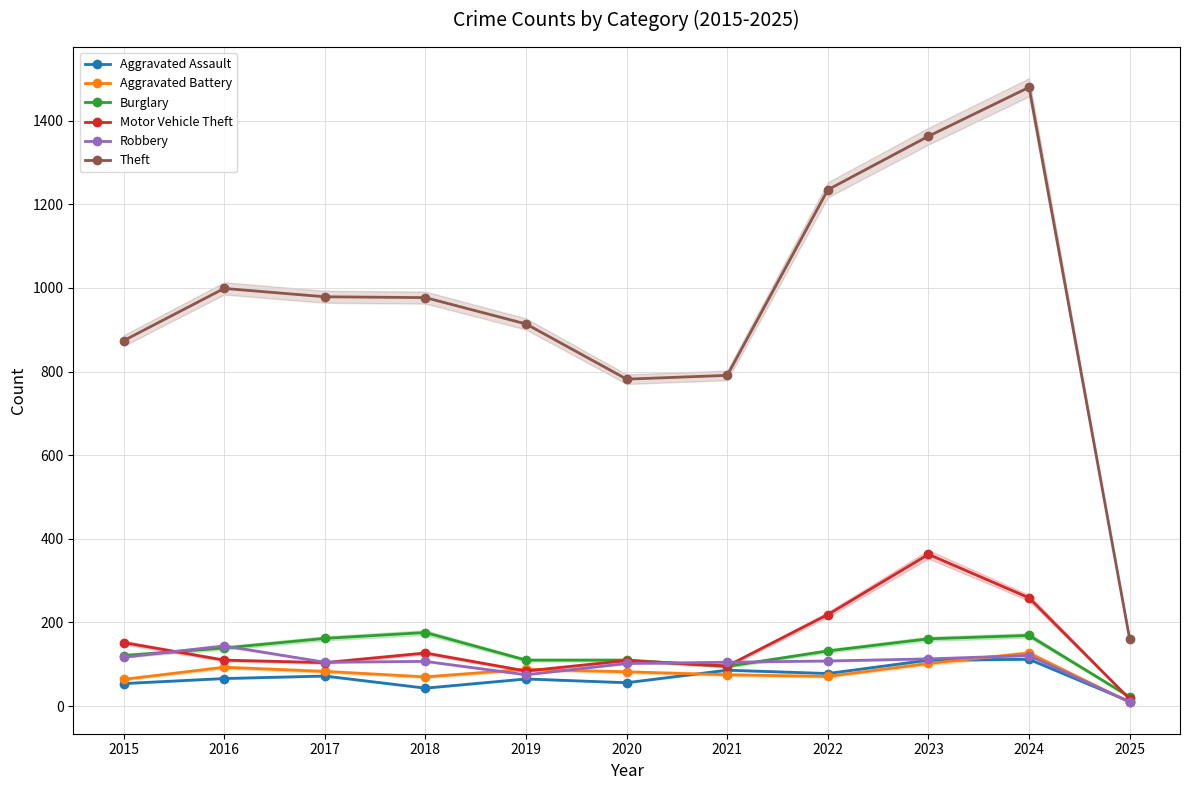

At which category is the sum across all series the highest?

2024